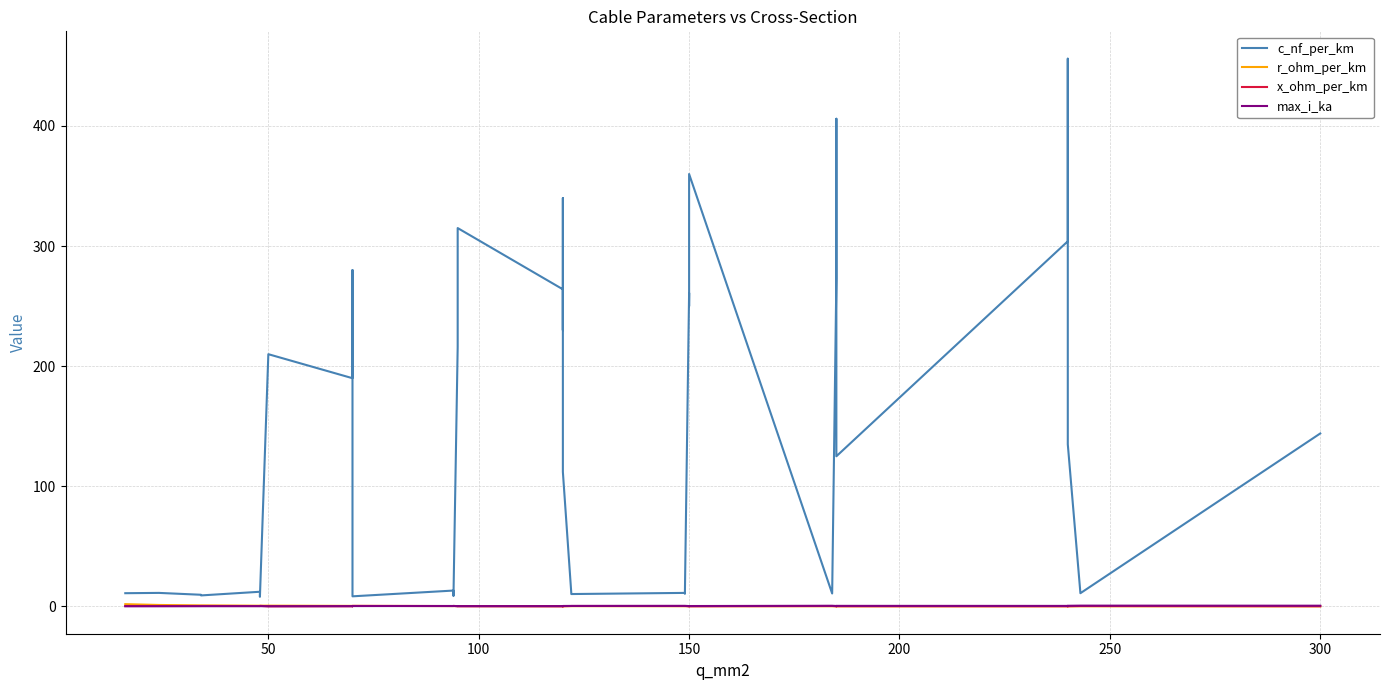

How many intersections are there between r_ohm_per_km and max_i_ka?

3